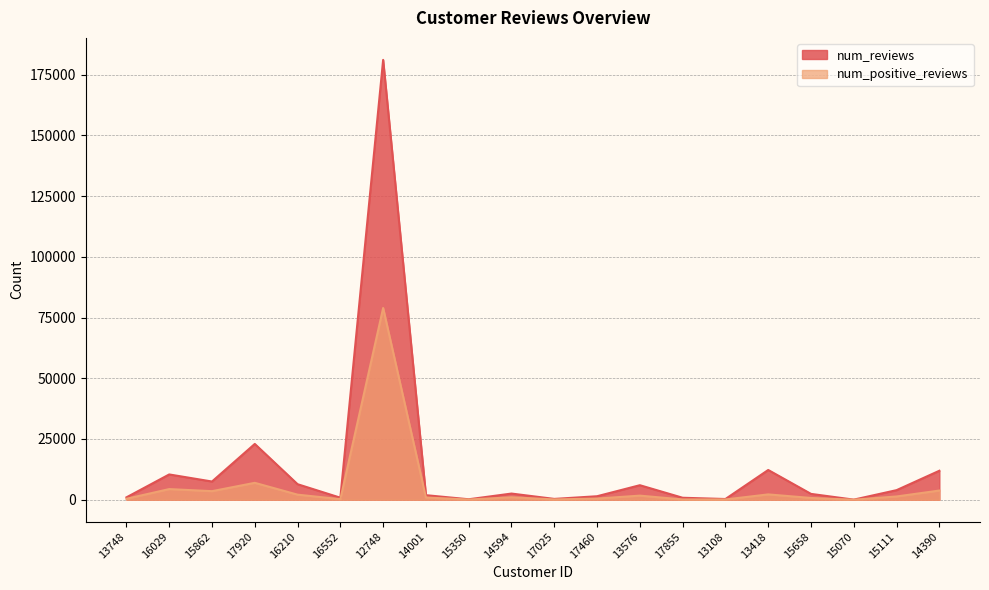

In num_positive_reviews, how many points are lower than both neighbors (excluding endpoints)?

6